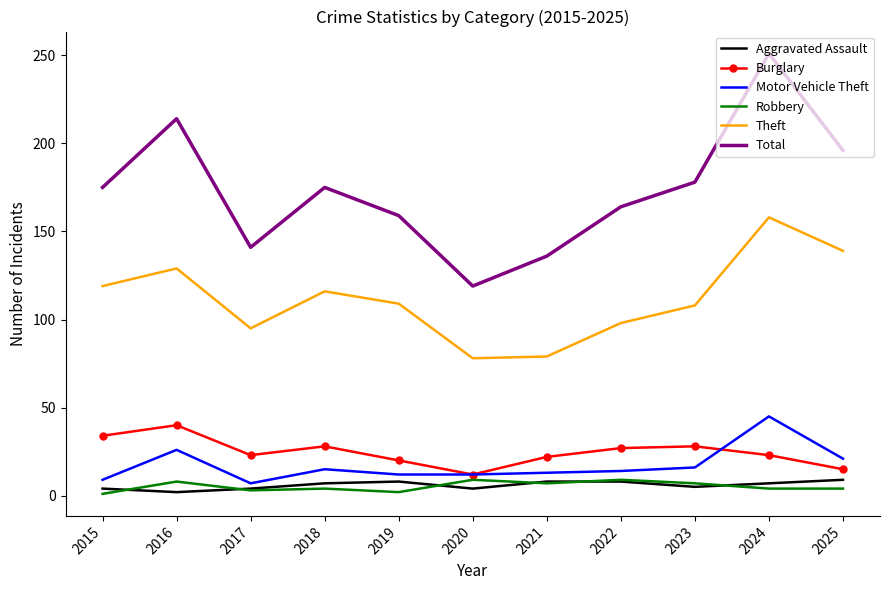

Is it true that Theft equals 34 at 2019?

False